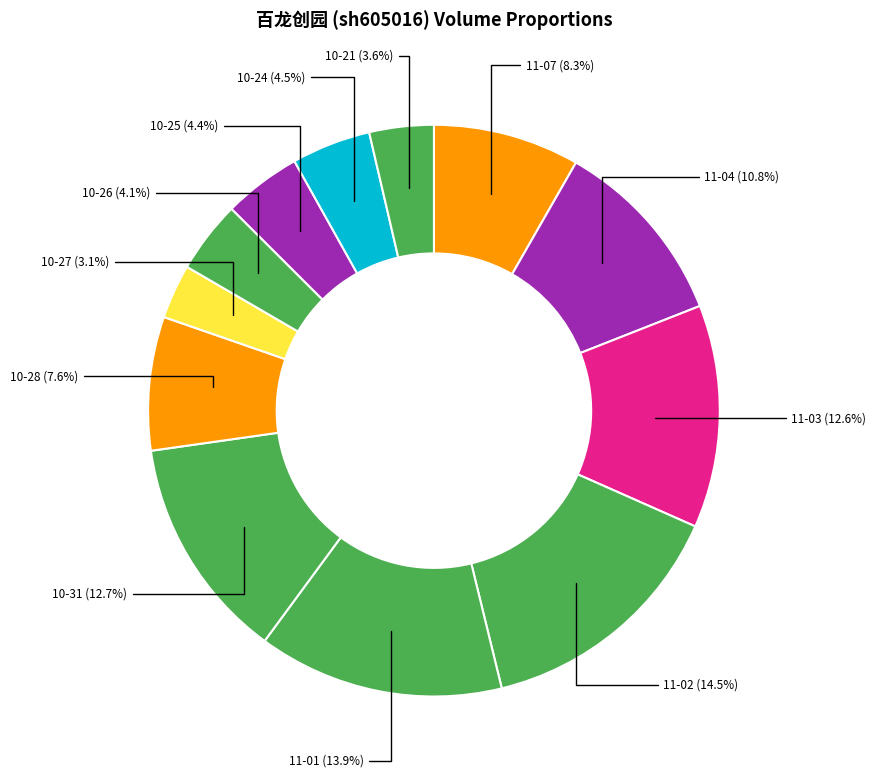

How many slices are in this pie chart?

12